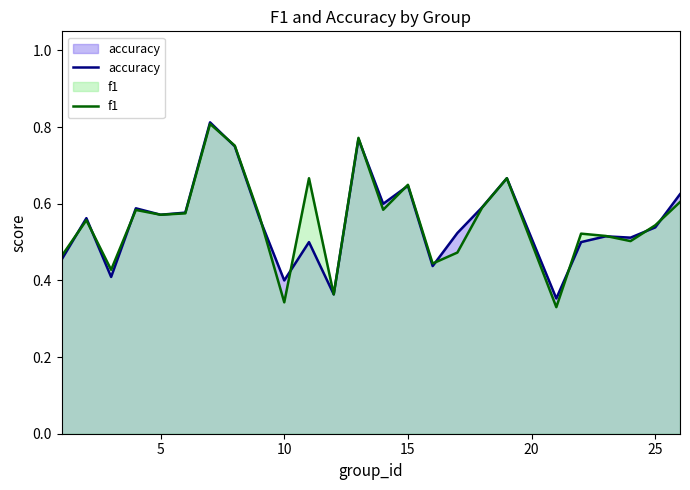

Which series has the largest range (max minus min)?

f1